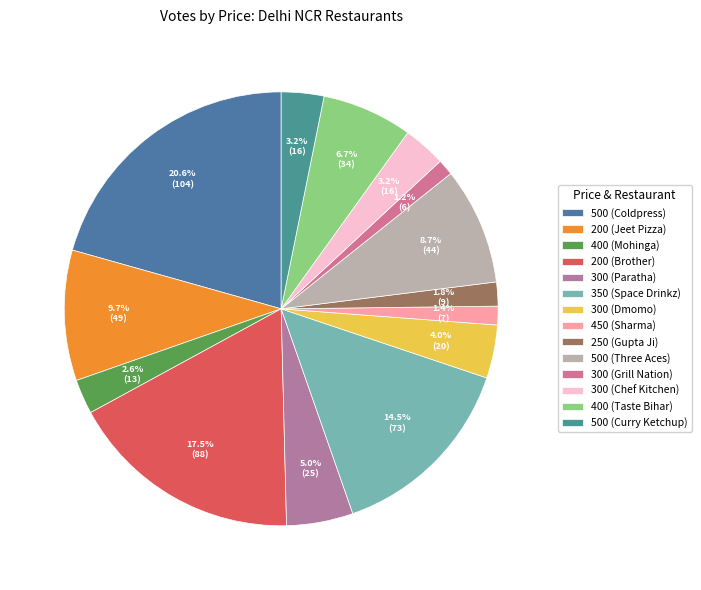

Is it true that 400 (Mohinga) is 14% of the pie?

False